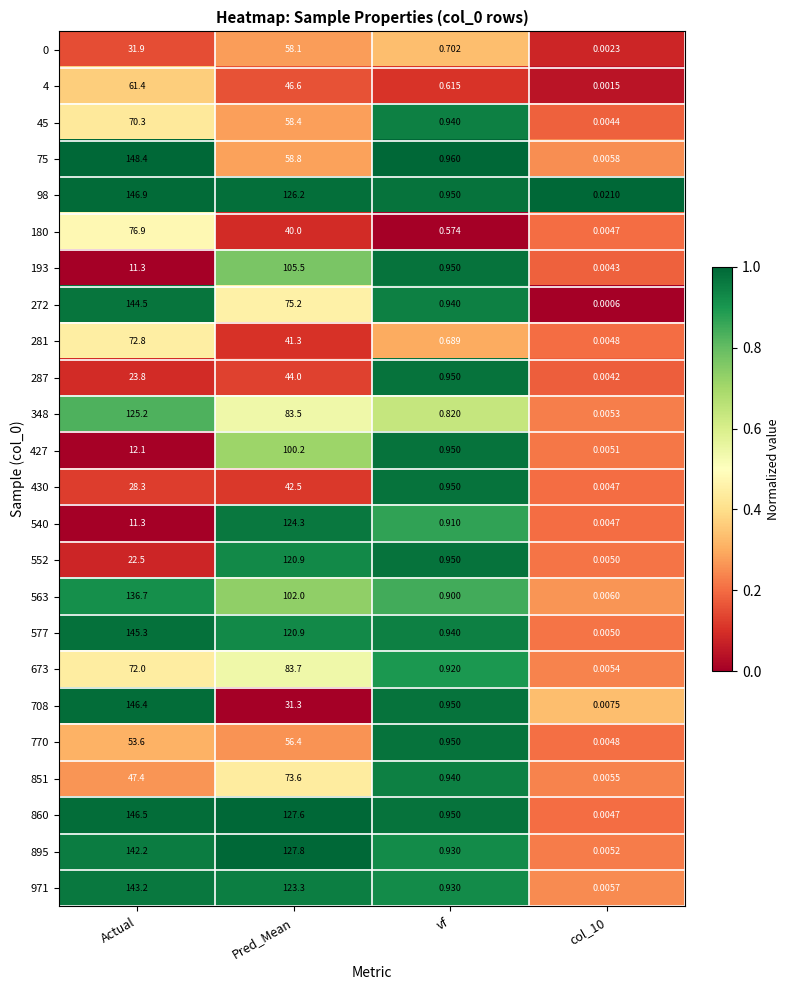

At which category is the sum across all series the highest?

Actual